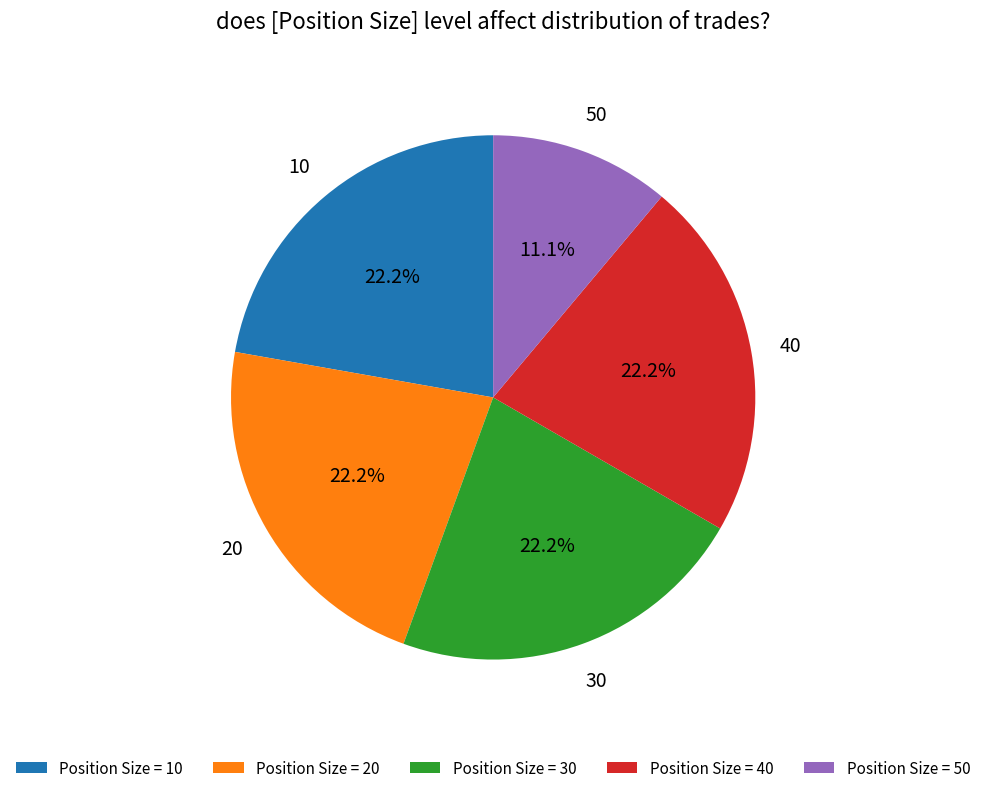

Approximately how many times larger is the value at 20 compared to 50?

2.0